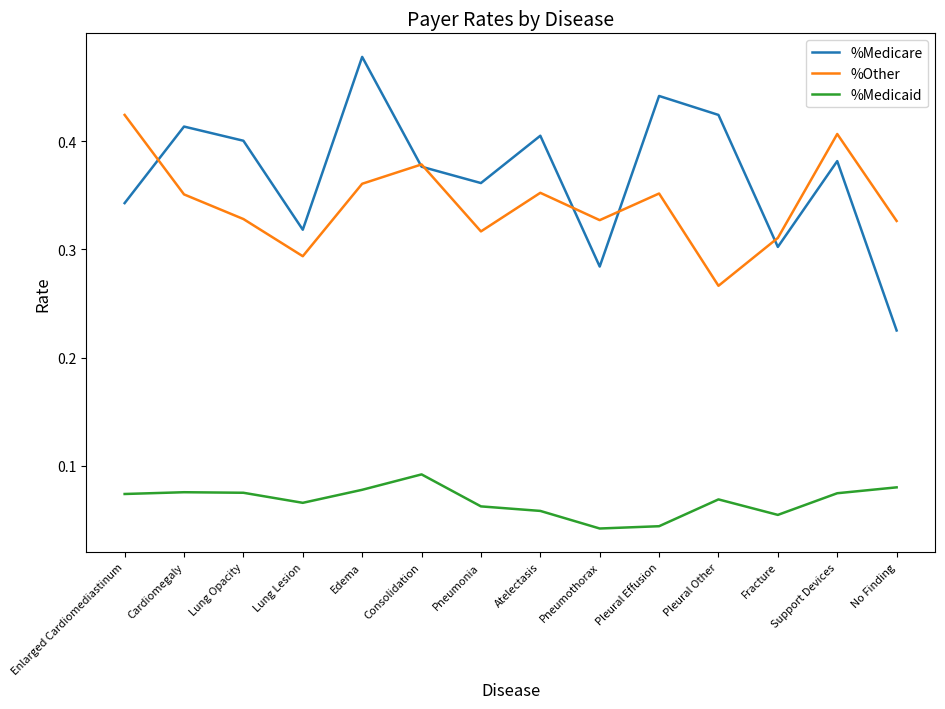

Which category has the highest value in the %Other series?

Enlarged Cardiomediastinum